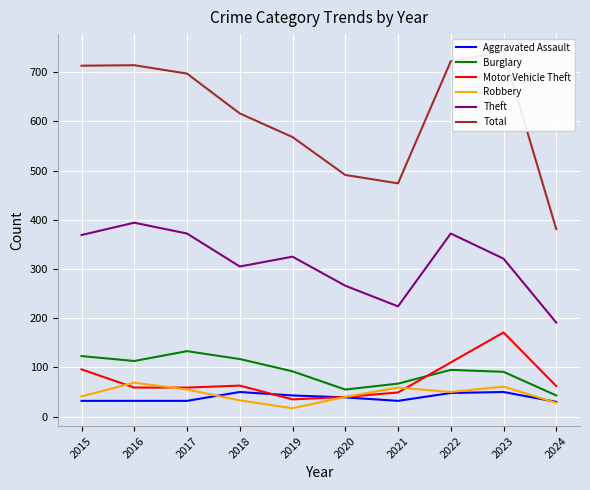

What is the difference between the maximum and minimum values in the Total series?

360